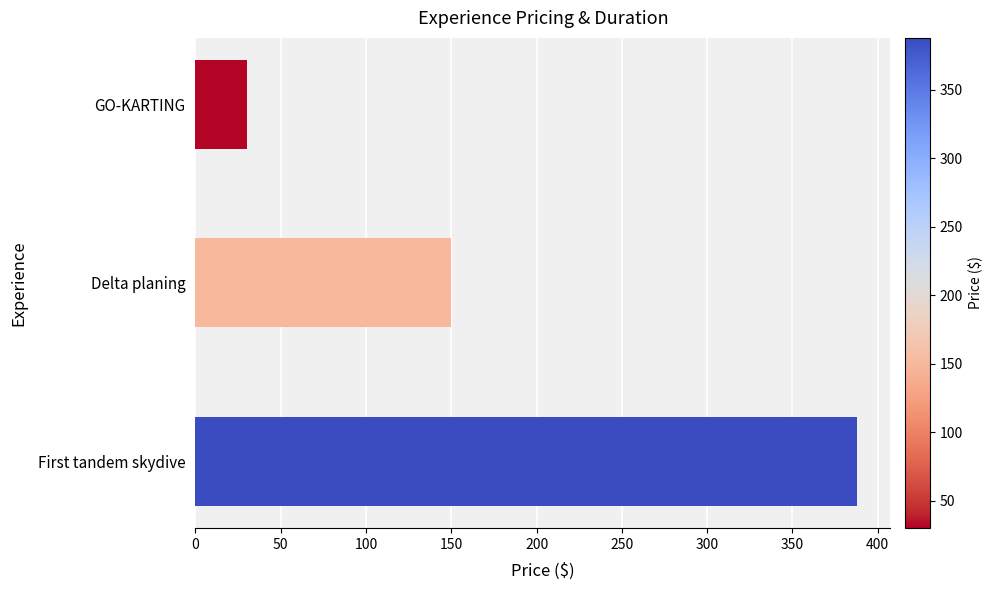

Is it true that the value at Delta planing is 150?

True